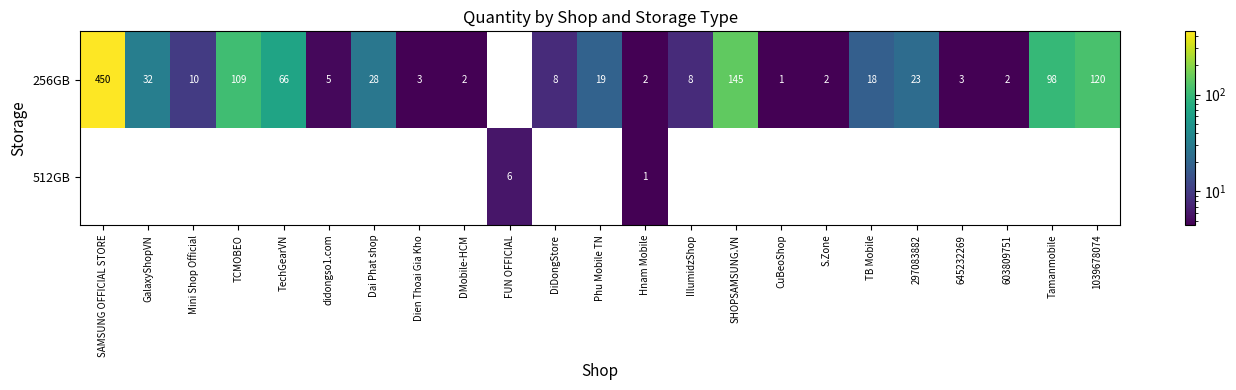

Read the 256GB value at Tamanmobile, to the nearest 50.

100